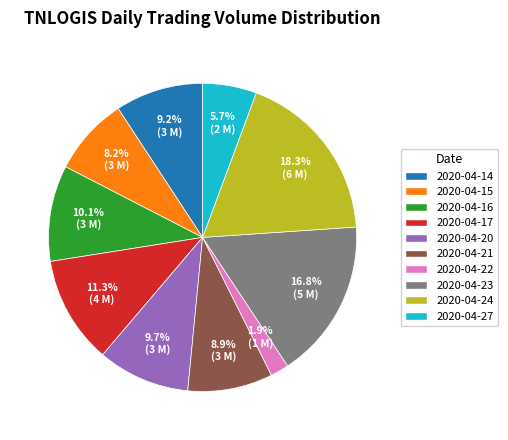

To the nearest percent, what portion does 2020-04-17 represent?

11%